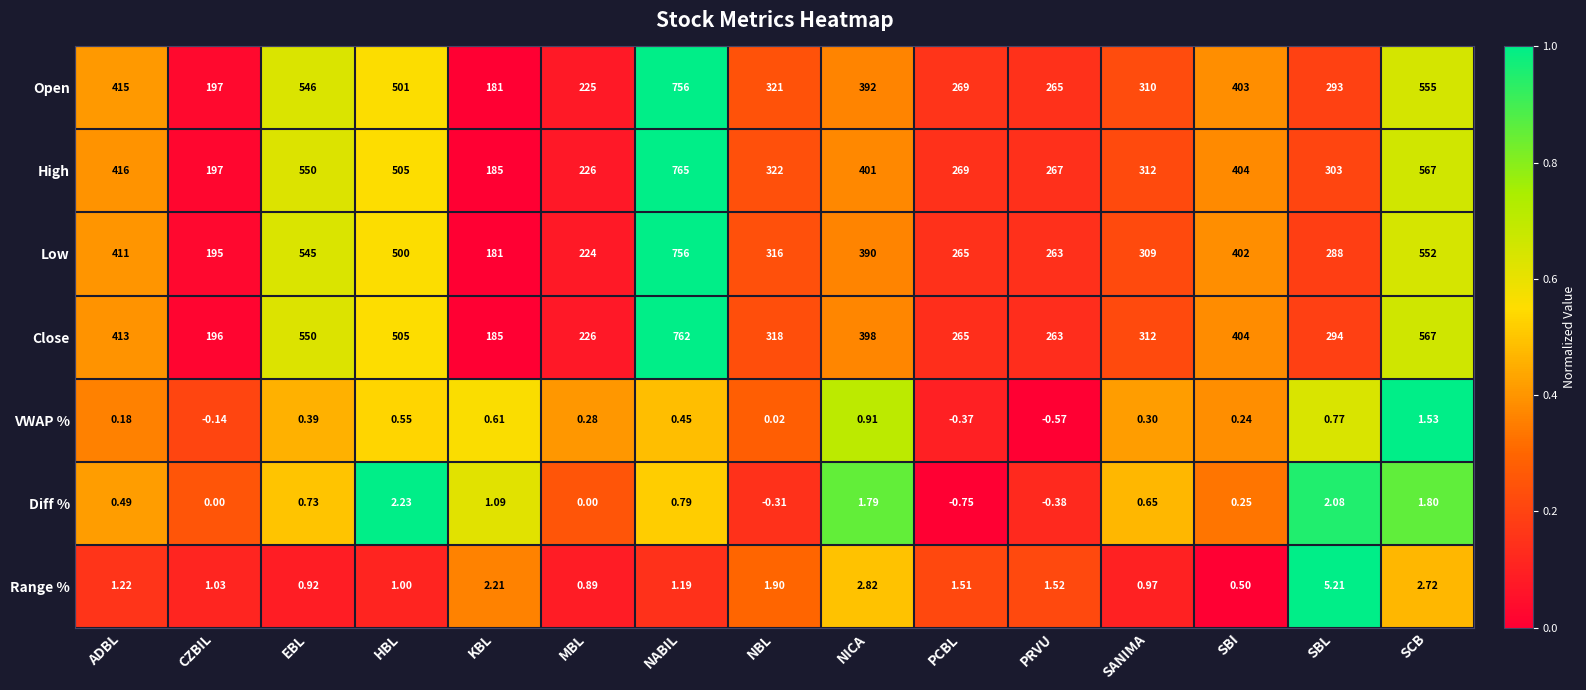

Count the number of data series in this chart.

7